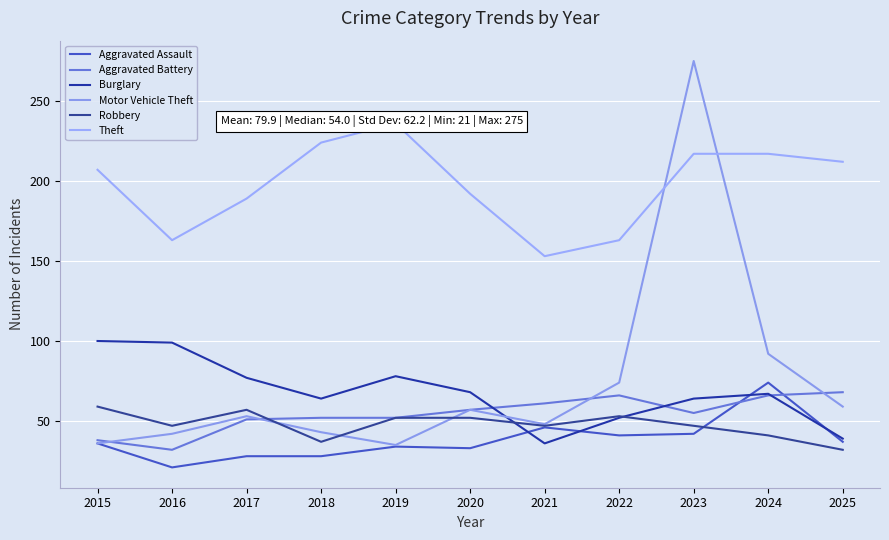

What is the difference between the Theft values at 2019 and 2015?

29